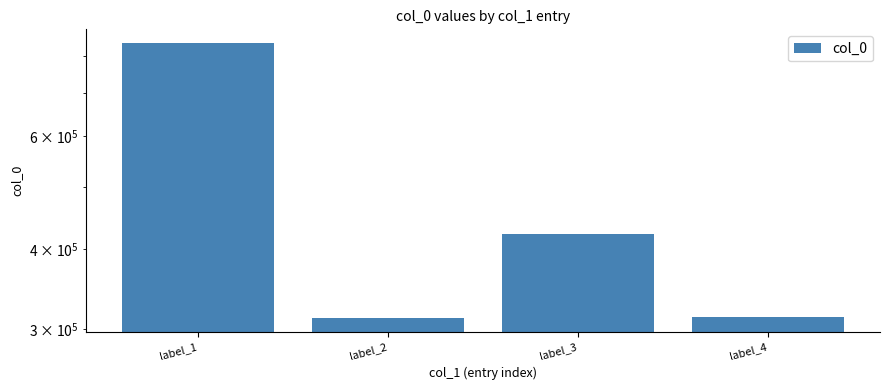

What is the difference between the maximum and minimum values?

526395